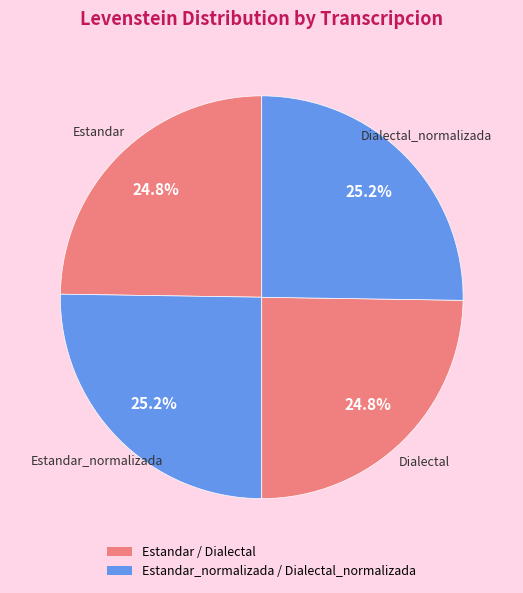

Which slice is the largest?

Estandar_normalizada